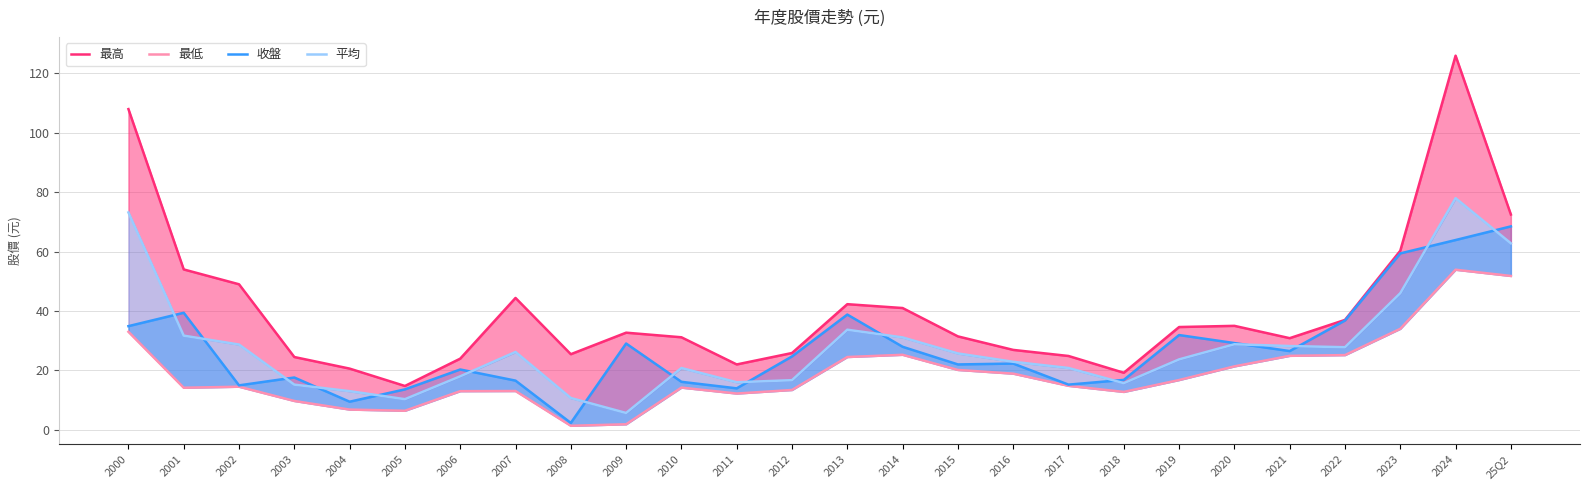

What is the difference between the 最高 values at 2008 and 2001?

28.6